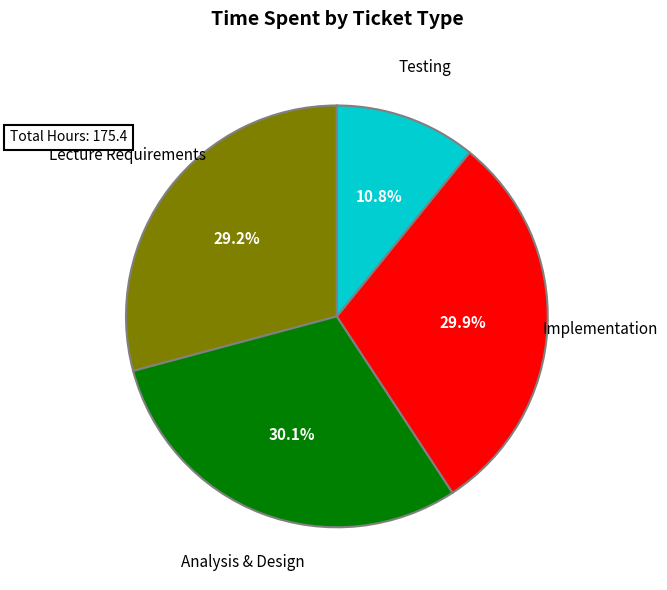

To the nearest percent, what is the average slice percentage?

25%